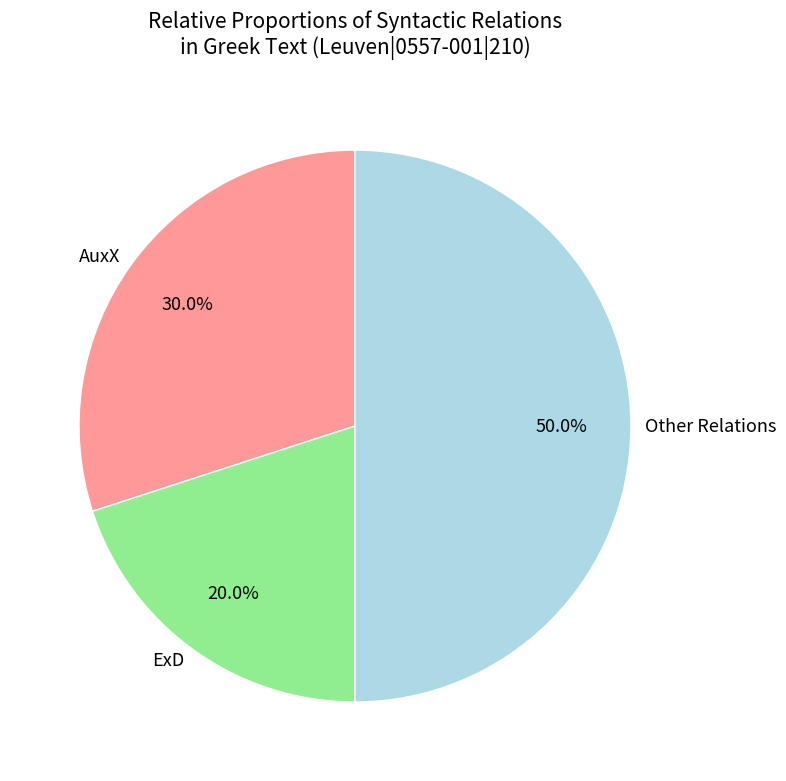

To the nearest percent, what is the average slice percentage?

33%